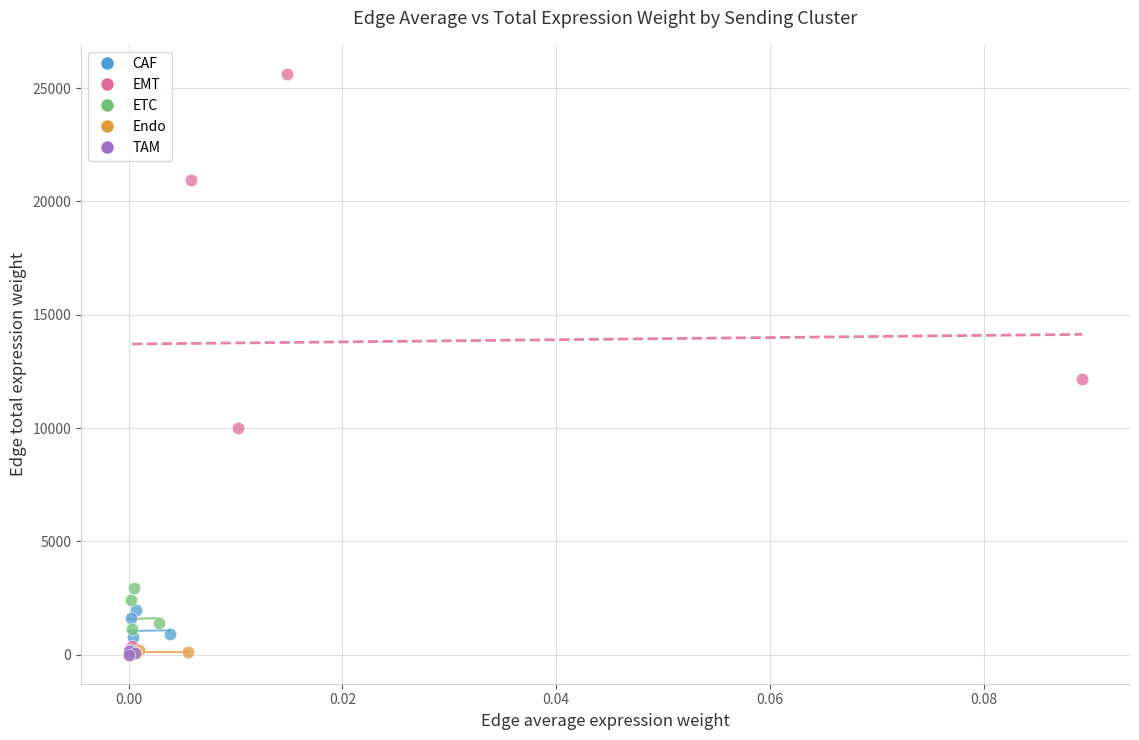

Which series reaches the maximum Y coordinate?

EMT